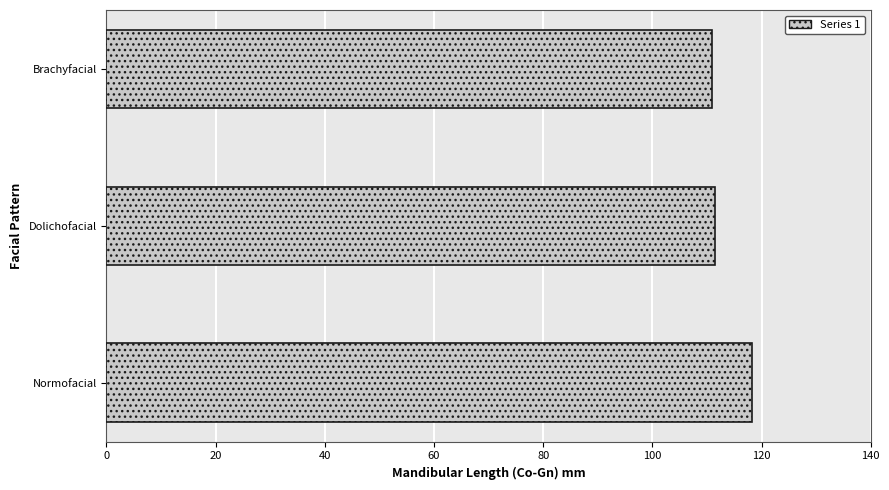

What is the minimum value shown in the chart?

110.9